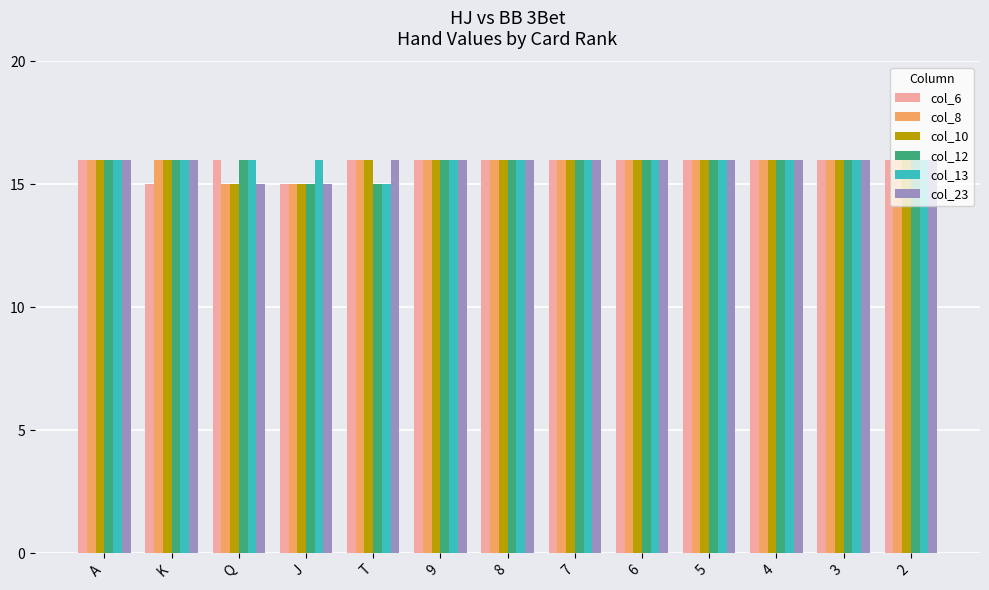

What is the smallest value displayed?

15